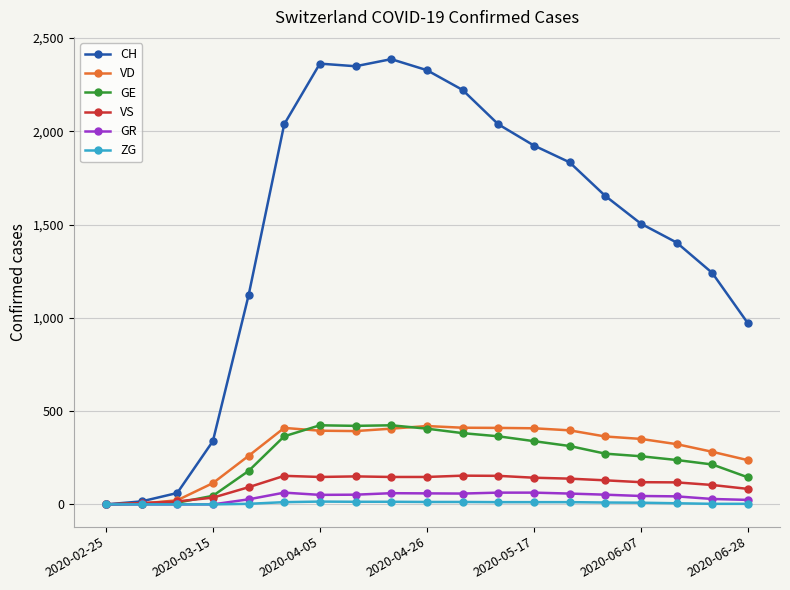

Which series has the largest total across all categories?

CH